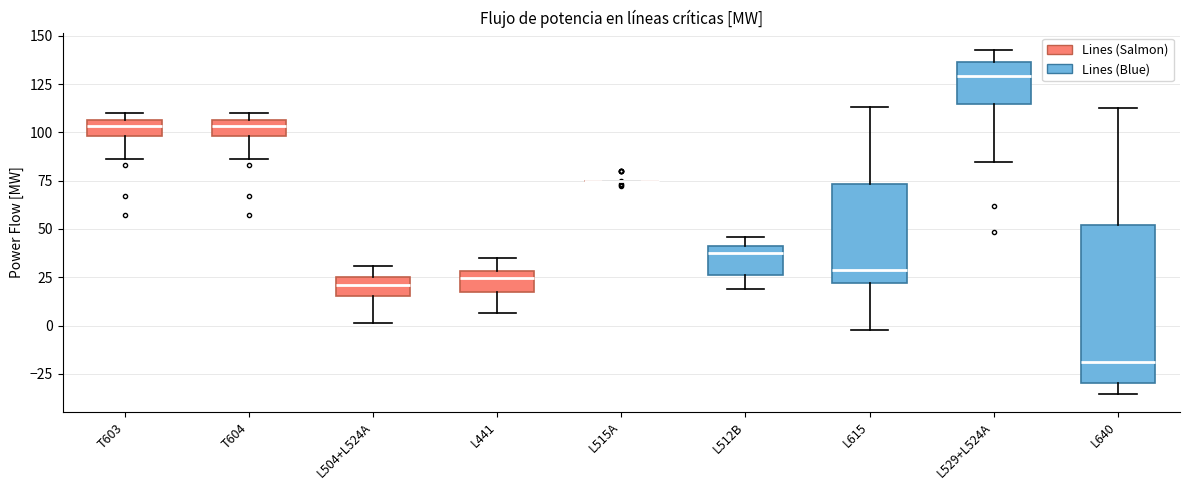

Reading left to right, read every box against the y-axis: the position of its median line, the range the box covers, and the ends of its whiskers. The values are not printed on the chart, so give them approximately, as read against the axis.

T603: median 105 (inside the box), box 100 to 105, whiskers 85 to 110
T604: median 105 (inside the box), box 100 to 105, whiskers 85 to 110
L504+L524A: median 20, box 15 to 25, whiskers 0 to 30
L441: median 25, box 15 to 30, whiskers 5 to 35
L515A: box collapsed to a line at 75, whiskers 75 to 75
L512B: median 40 (just below the box's upper edge), box 25 to 40, whiskers 20 to 45
L615: median 30, box 20 to 75, whiskers 0 to 115
L529+L524A: median 130, box 115 to 135, whiskers 85 to 145
L640: median -20, box -30 to 50, whiskers -35 to 115